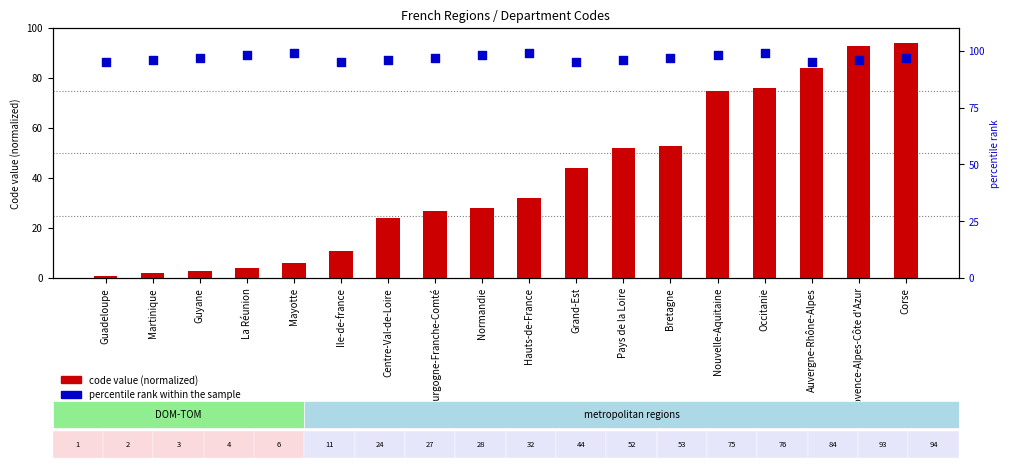

What are all the series names shown in the legend?

code value (normalized), percentile rank within the sample